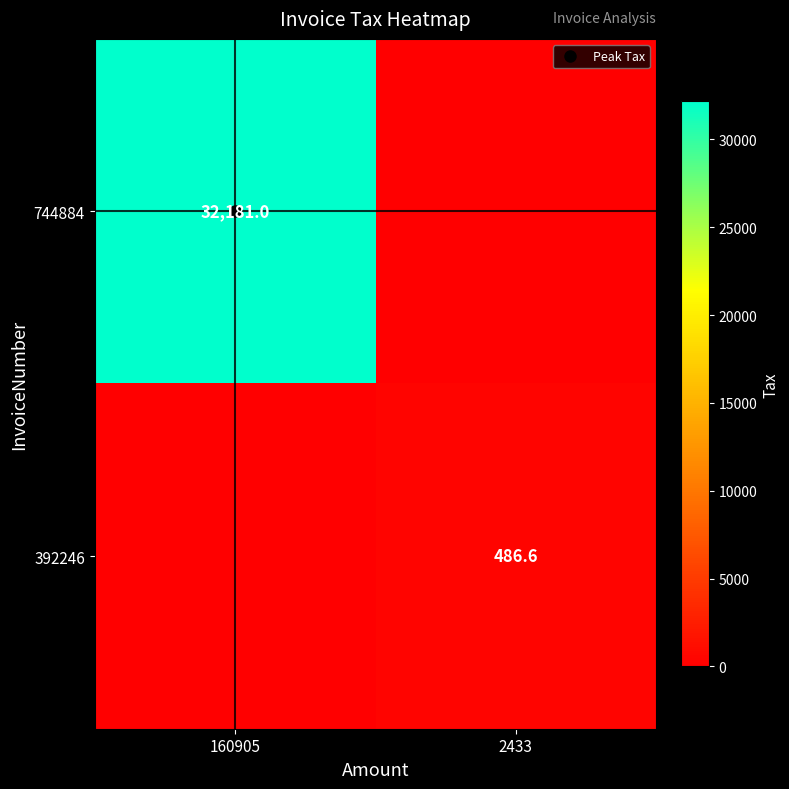

Which series changed the most between 160905 and 2433?

744884